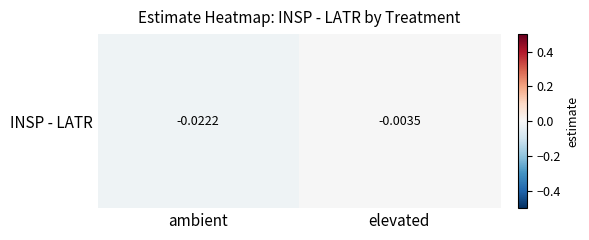

The chart shows a value of -0.0 at ambient. True or false?

True